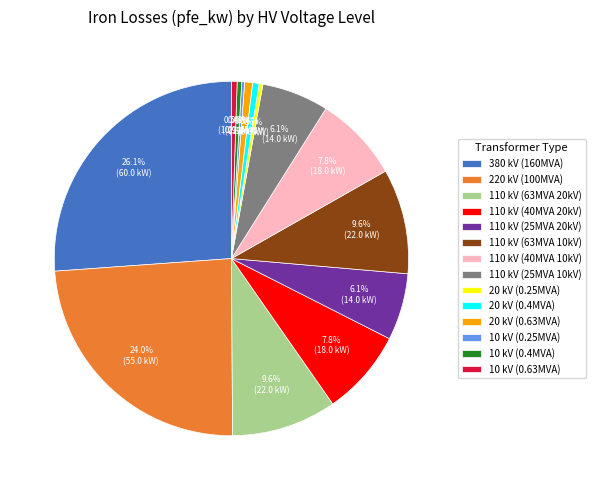

Does 110 kV (63MVA 20kV) account for over 50% of the chart?

No